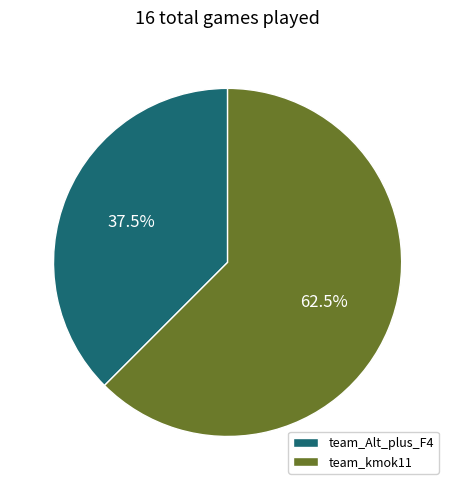

Which slice represents more than half of the pie?

team_kmok11